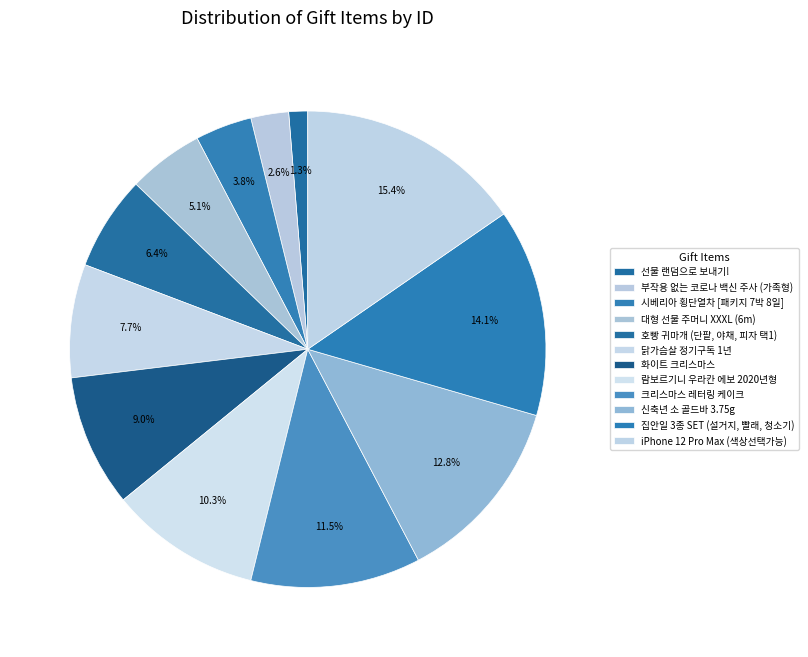

To the nearest percent, what is the difference between the 닭가슴살 정기구독 1년 and 부작용 없는 코로나 백신 주사 (가족형) slice percentages?

5%